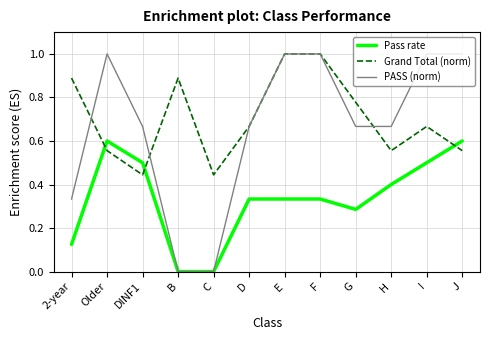

Is this an area chart (filled region under the line)?

No